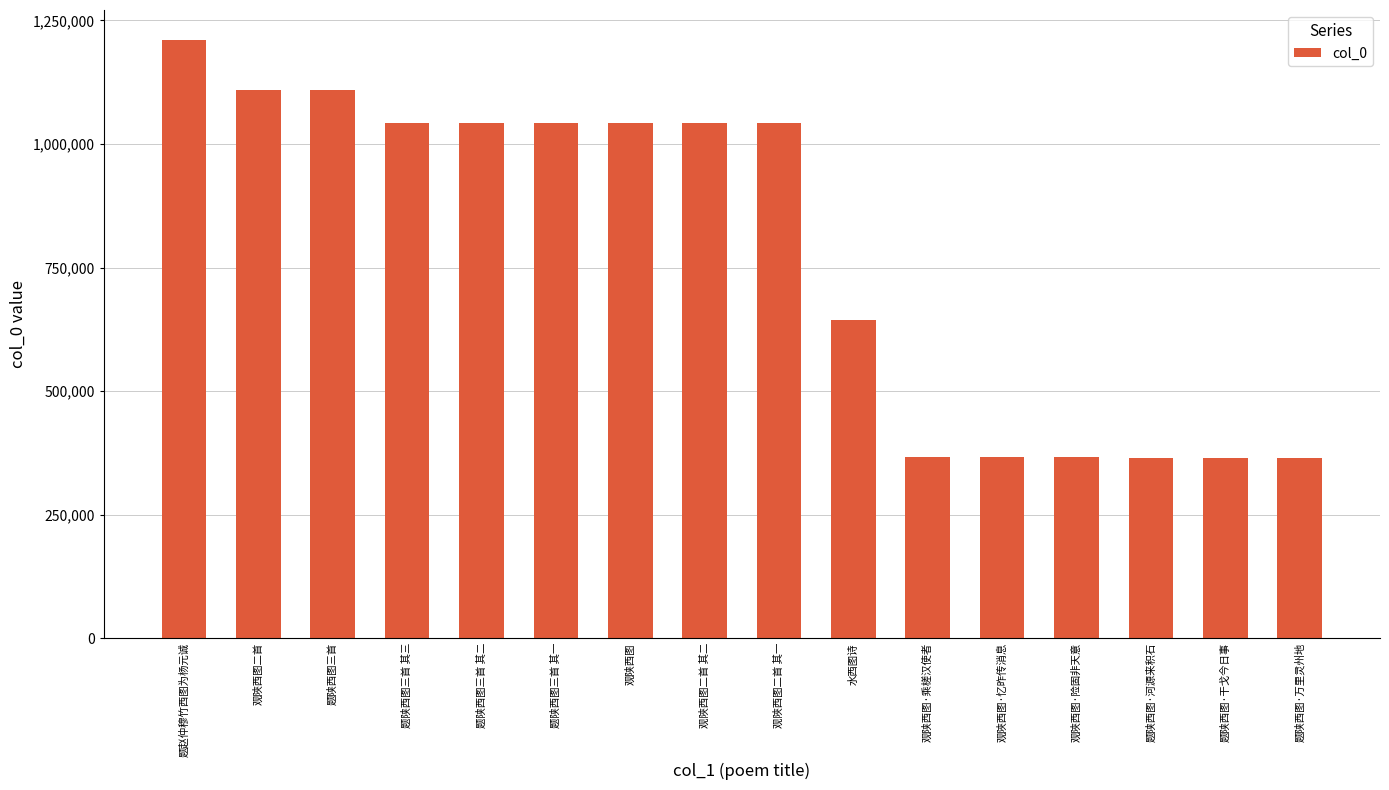

What is the maximum value shown in the chart?

1210568